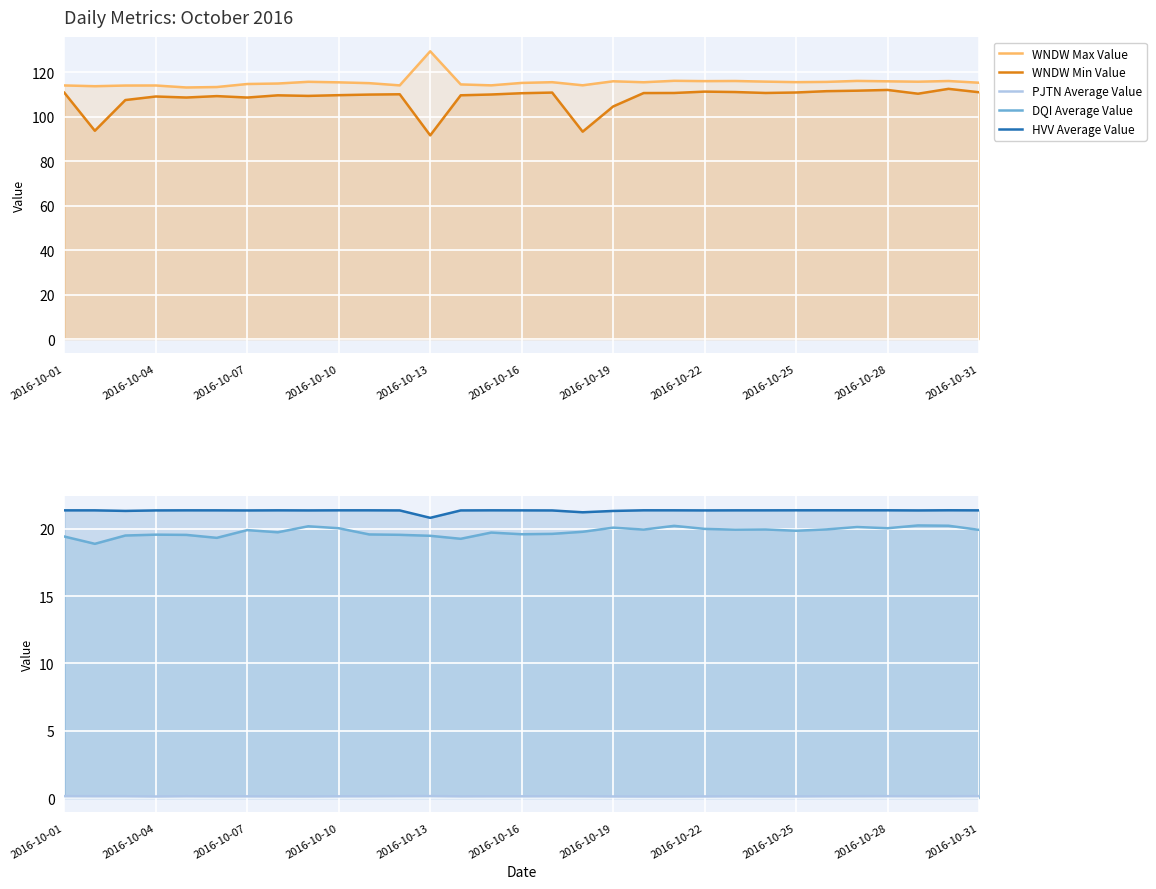

True or false: WNDW Max Value and DQI Average Value intersect in this chart.

False